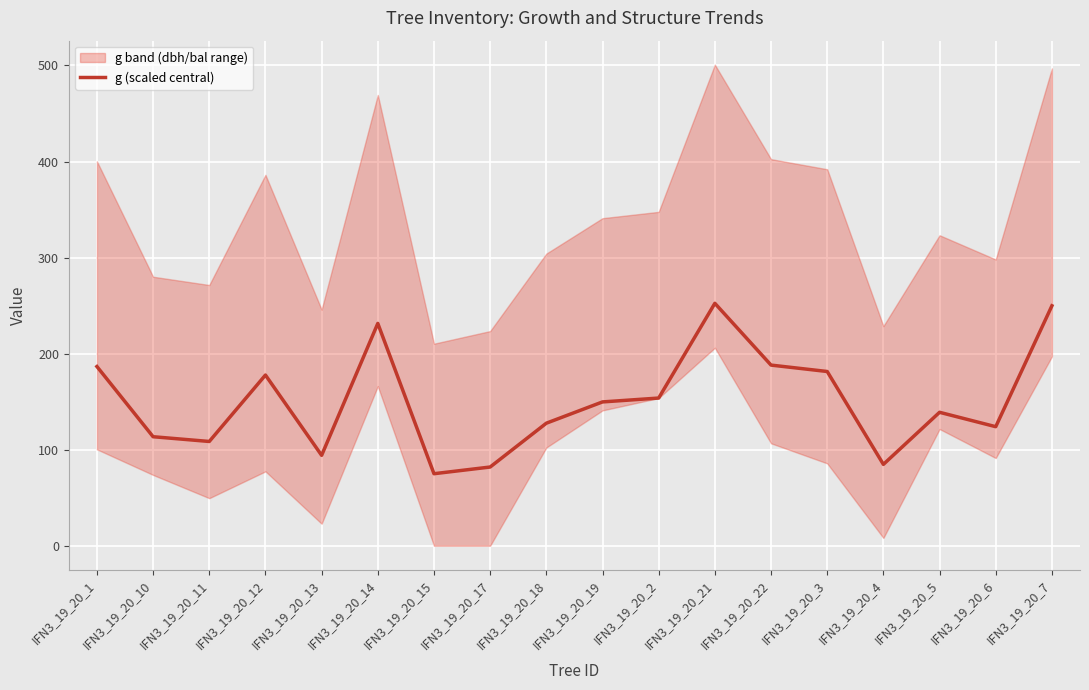

How many data points are above 149?

9